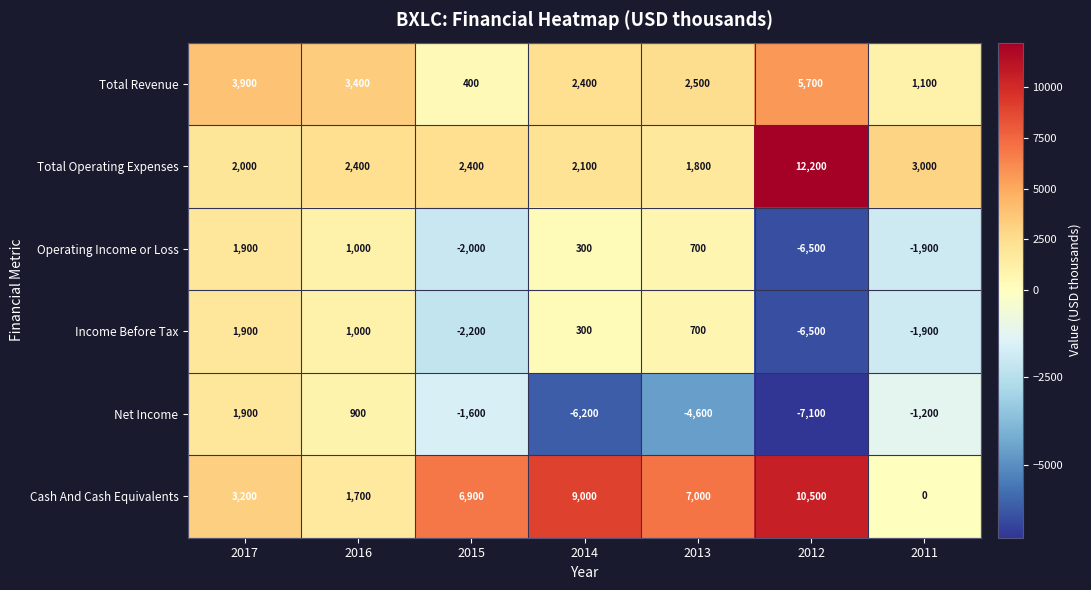

How many distinct data groups are displayed?

6